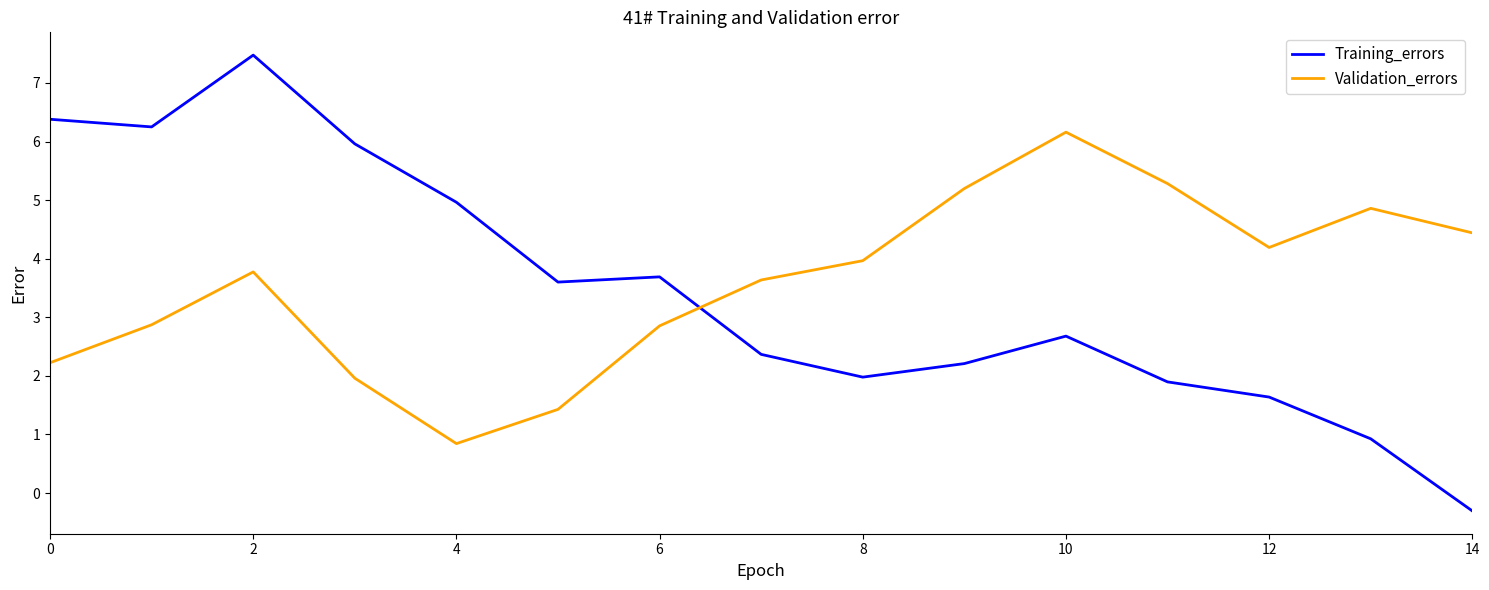

Which series has the largest range (max minus min)?

Training_errors